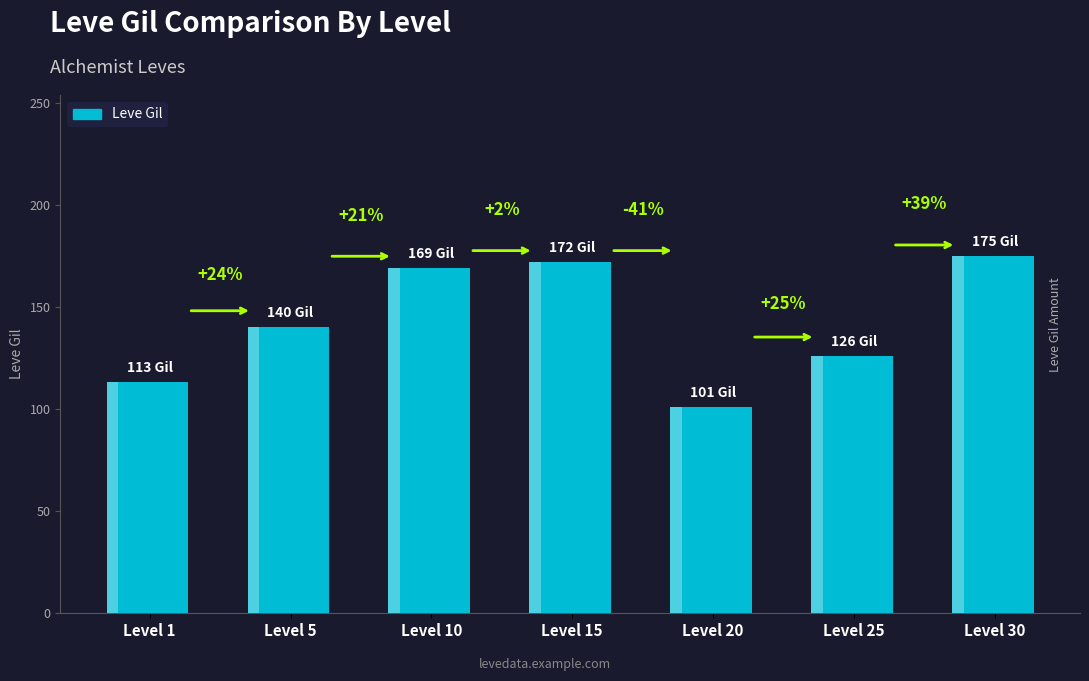

How many data points are less than 140?

3